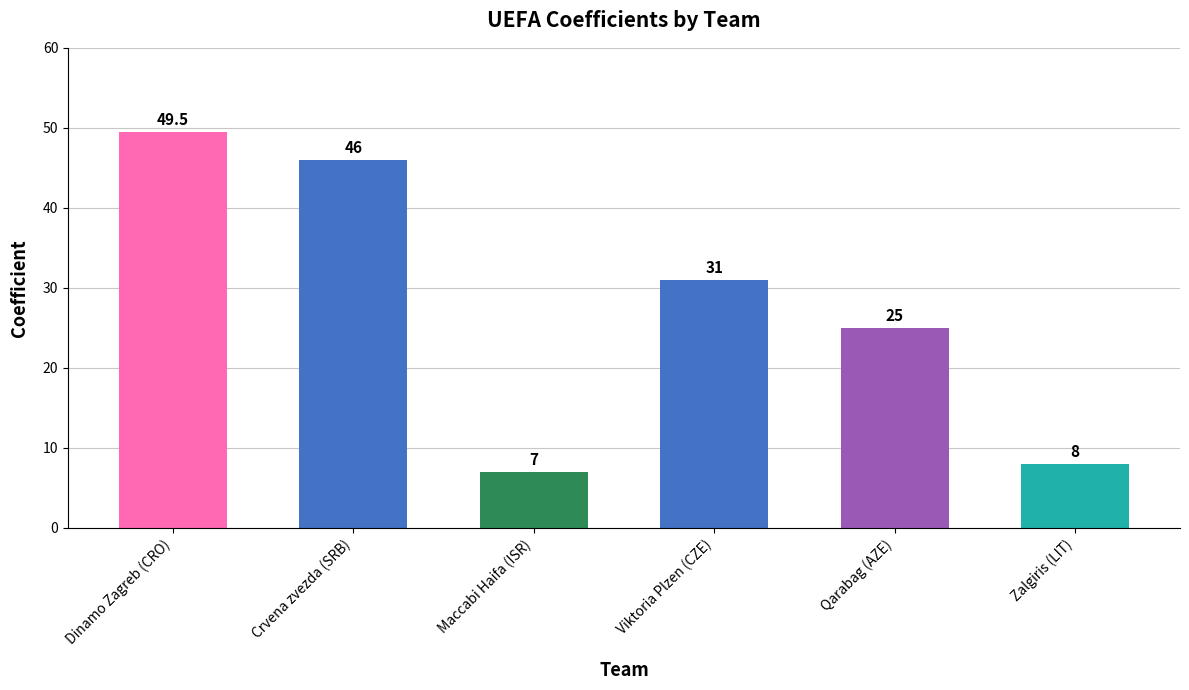

Where does the data first go above 31?

Dinamo Zagreb (CRO)